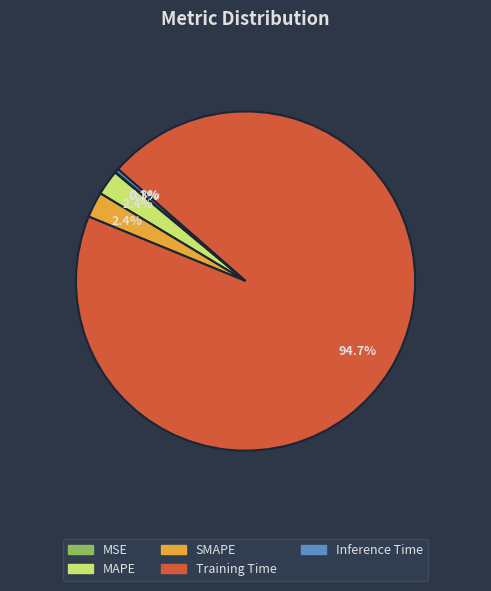

Which slice is the largest?

Training Time